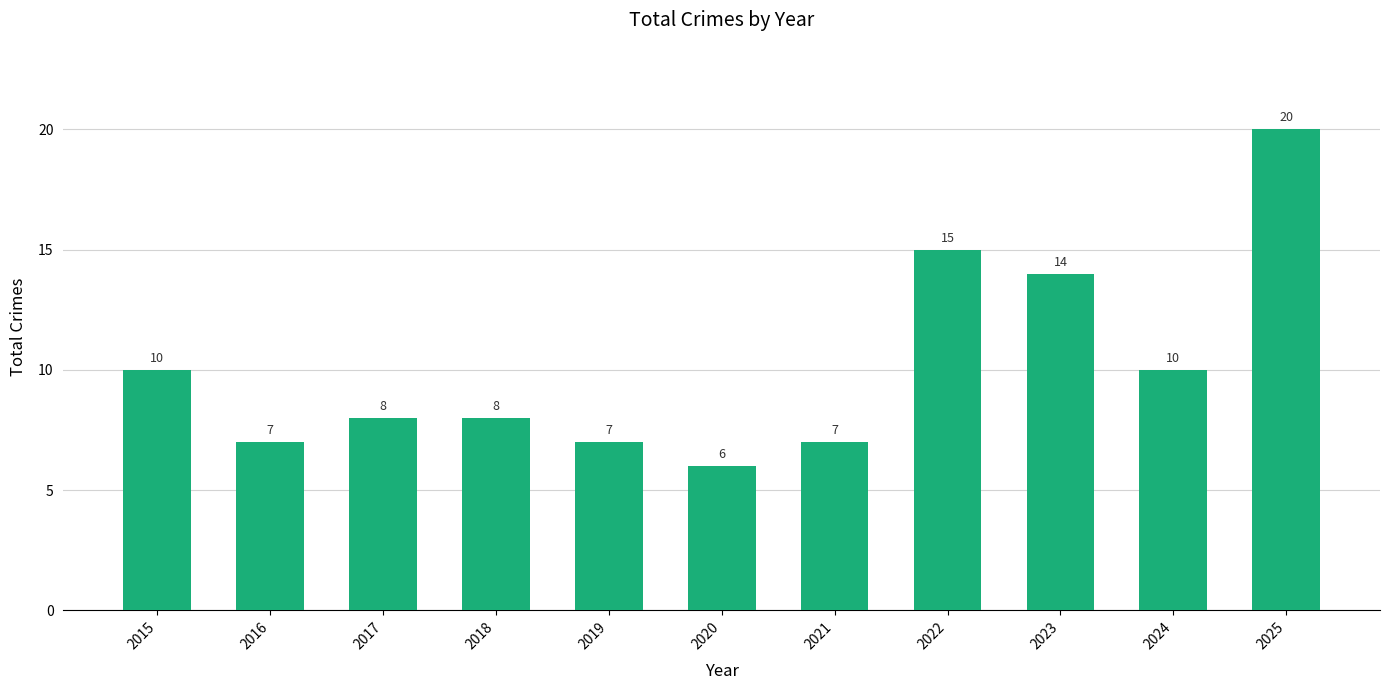

At which category does the chart reach its peak across all series?

2025